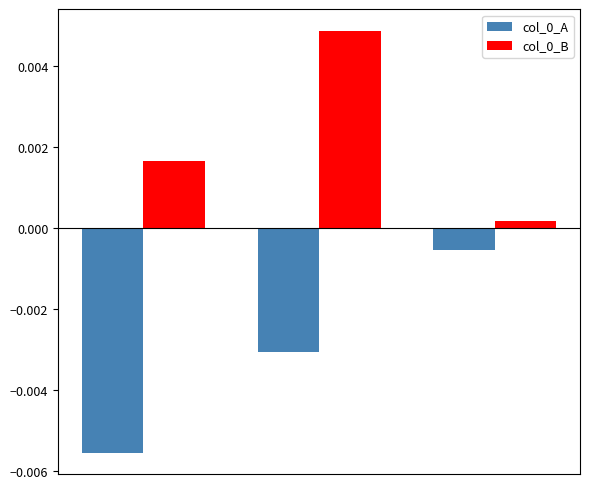

Are the bars grouped side by side (vs. stacked)?

Yes